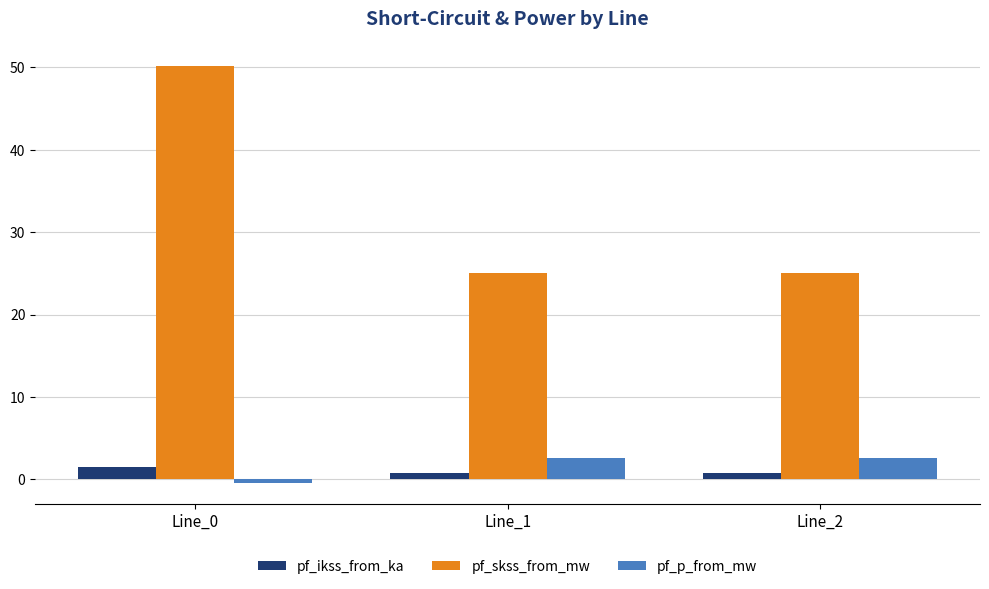

Reading left to right, extract all data points from this chart.

pf_ikss_from_ka: 1.4	0.7	0.7
pf_skss_from_mw: 50.1	25.1	25.1
pf_p_from_mw: -0.4	2.7	2.7